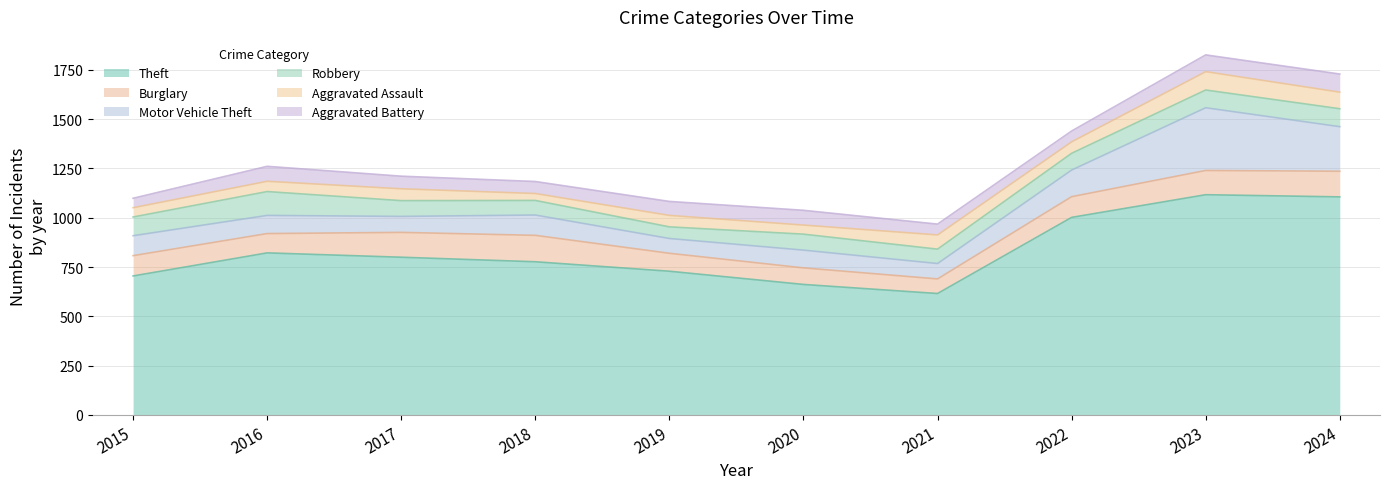

List the labels in order of Burglary value, largest first.

2018, 2024, 2017, 2023, 2022, 2015, 2016, 2019, 2020, 2021